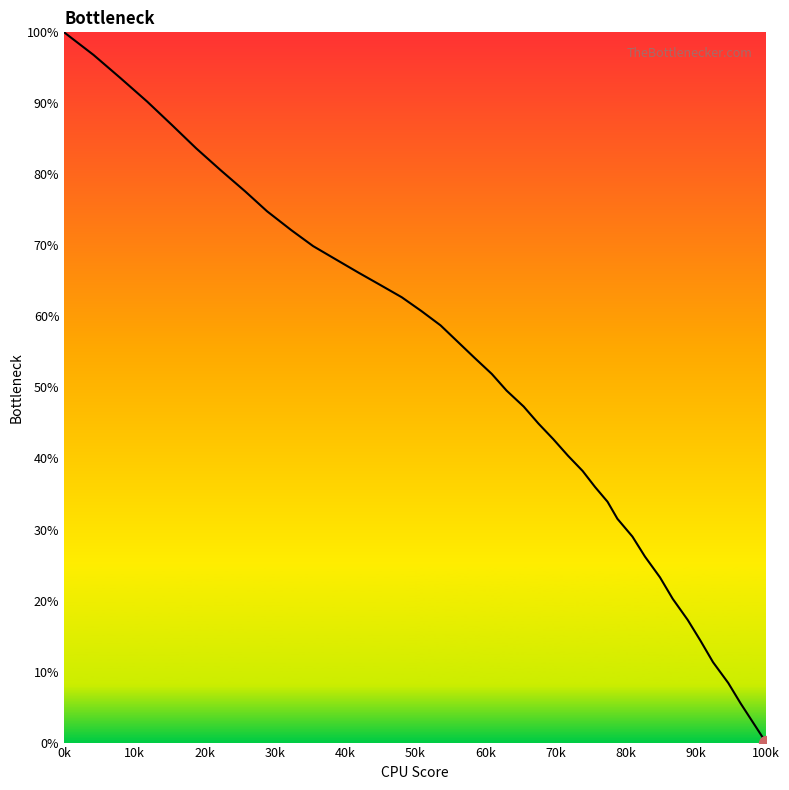

What is the difference between the maximum and minimum values?

100.0